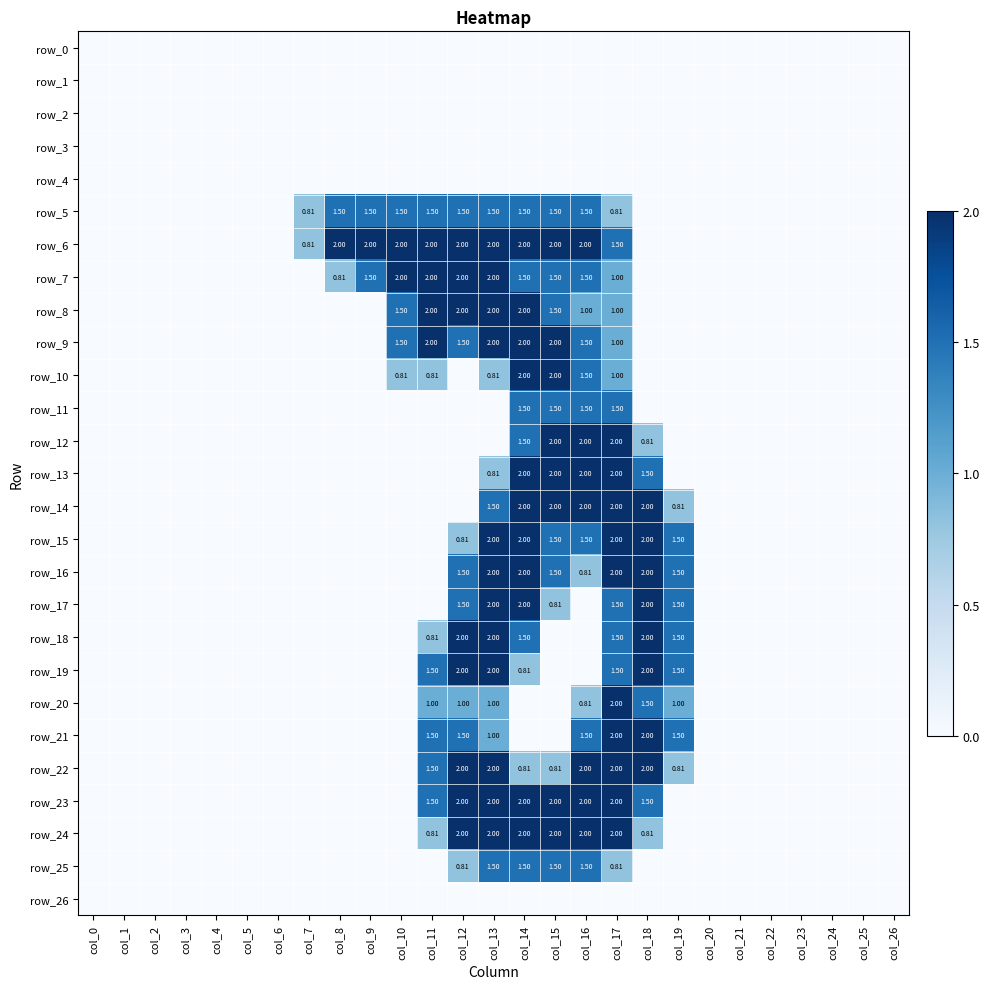

How many series are shown in this chart?

27